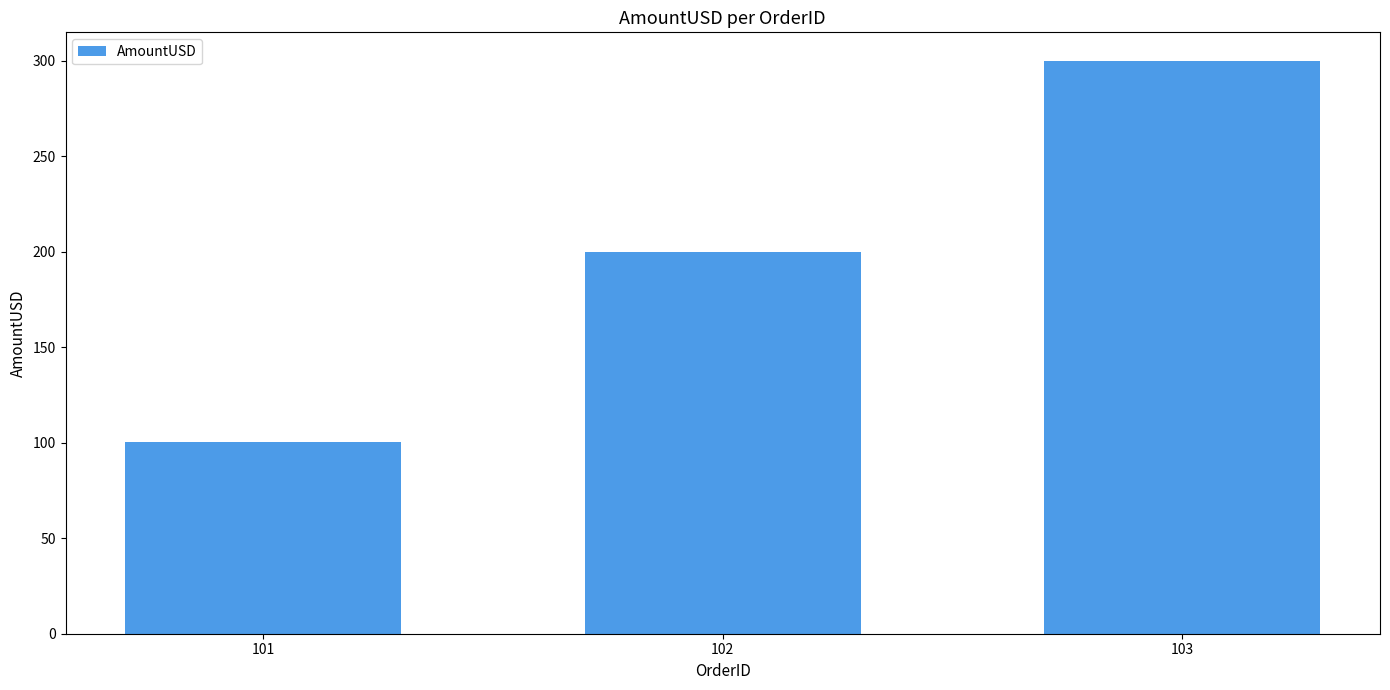

At which category does the chart reach its peak across all series?

103